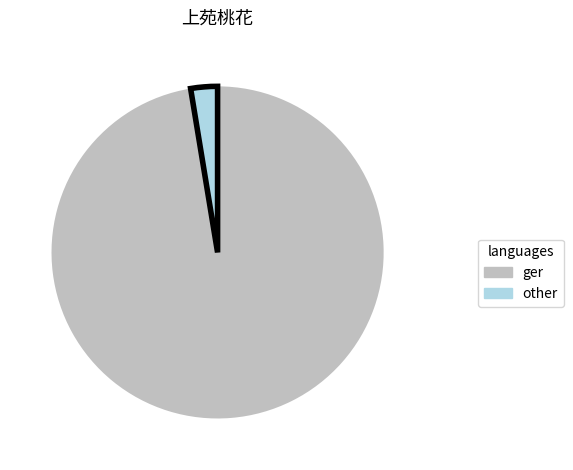

Is there a majority slice in this chart?

Yes